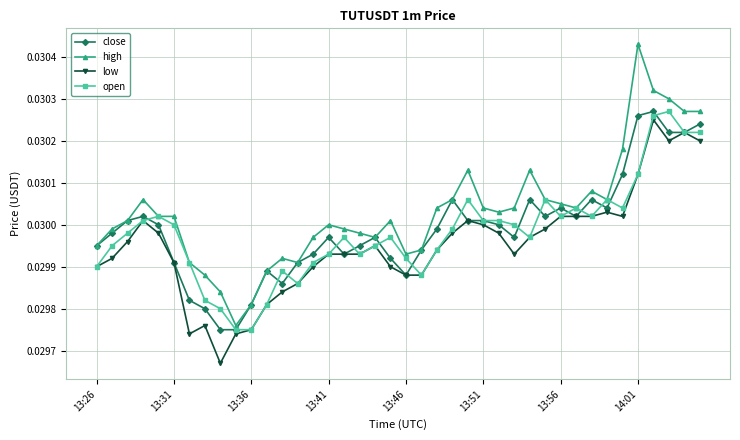

How many close values are between 0 and 1?

40